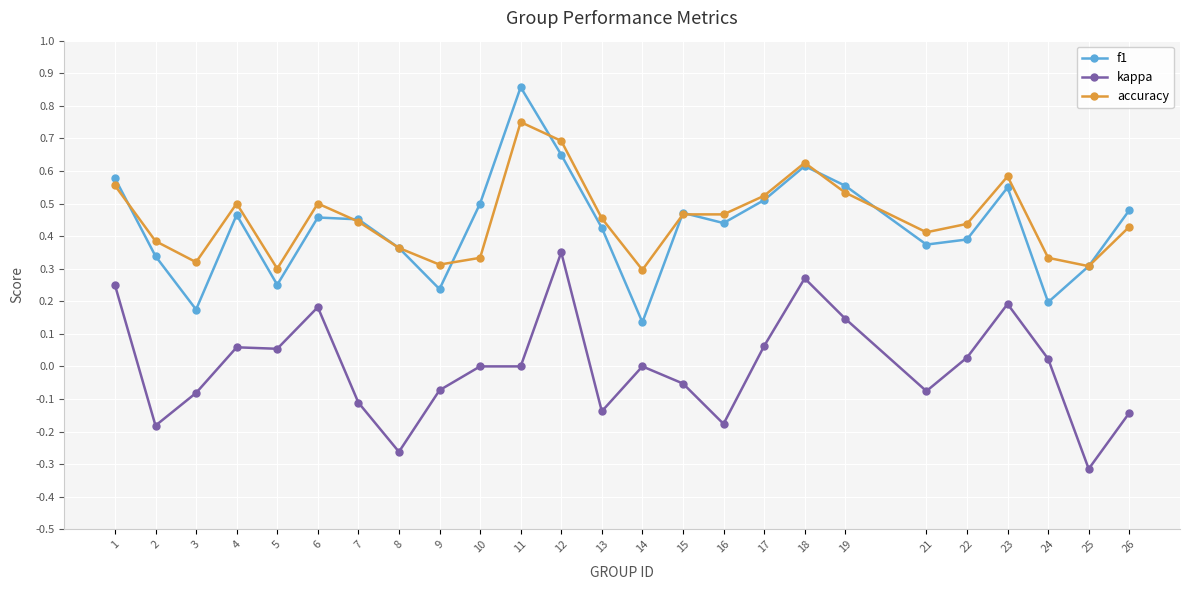

Which series changed the most between 12 and 14?

f1